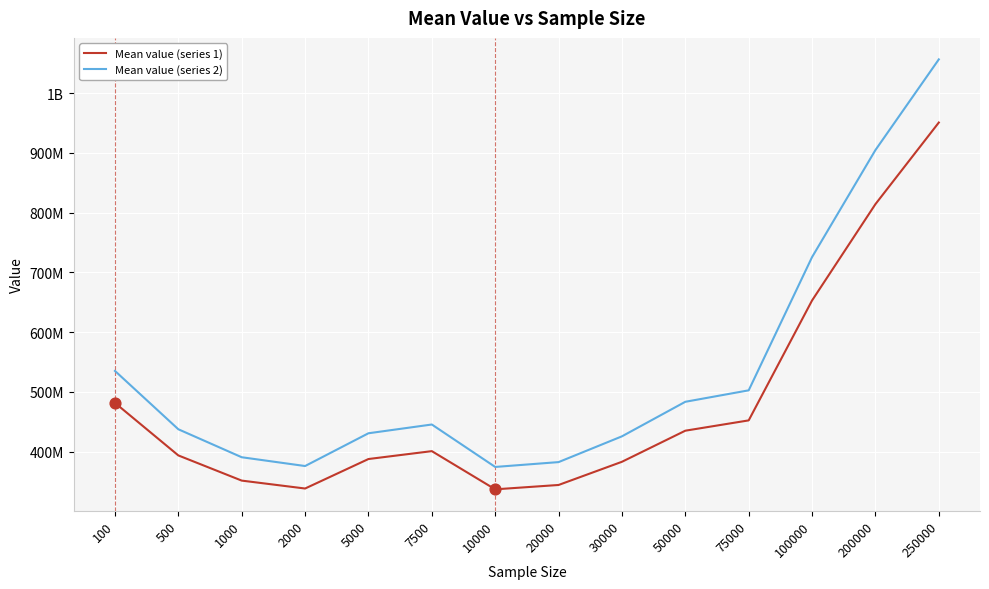

At how many categories does at least one series exceed 913492981?

1